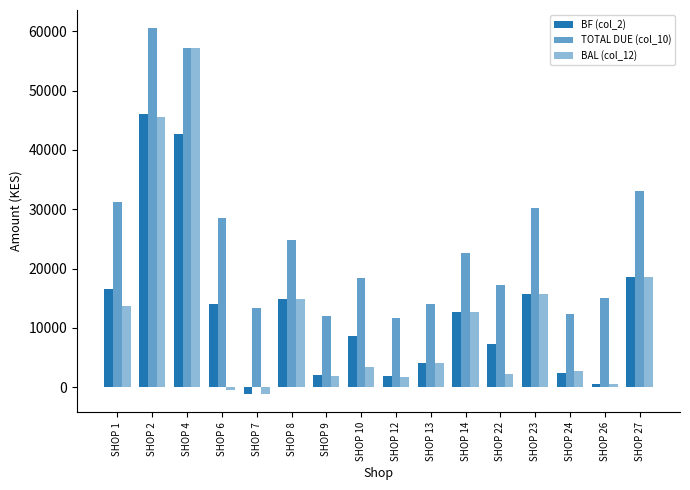

At which label is BF (col_2) closest to 22408?

SHOP 27